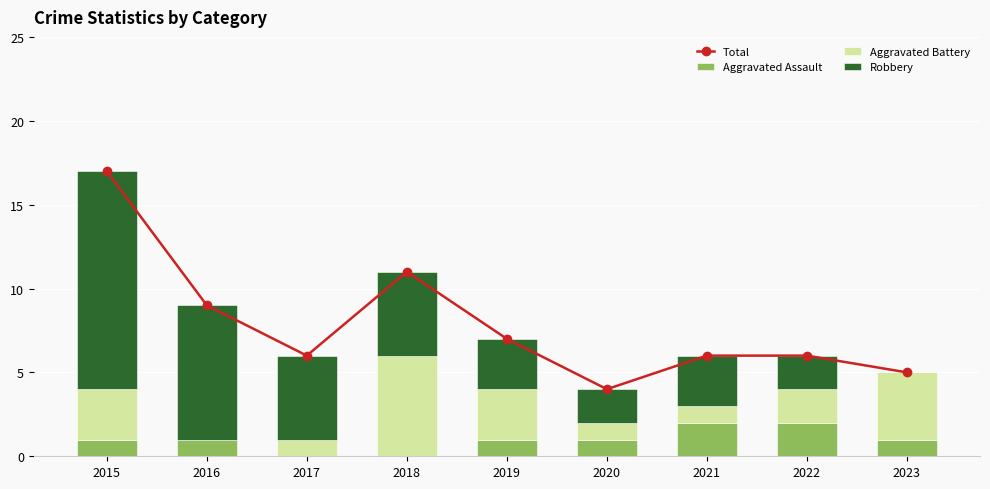

What is the value of the Total bar at the 3rd from the left?

6